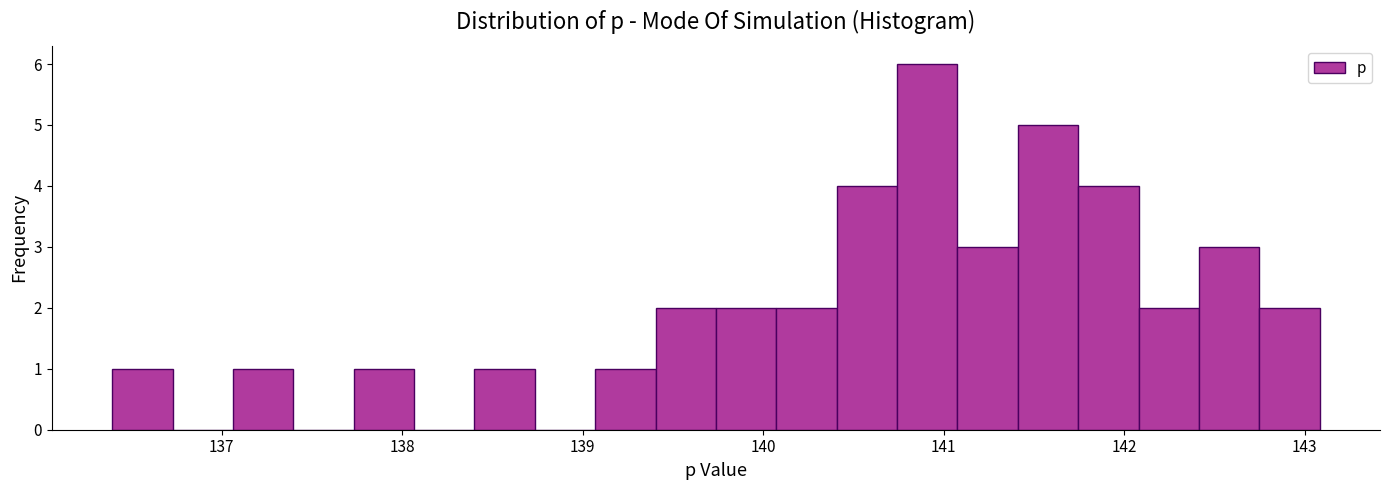

Around what value on the x-axis is the tallest bar? Give the approximate position of its centre, as read against the axis.

140.9